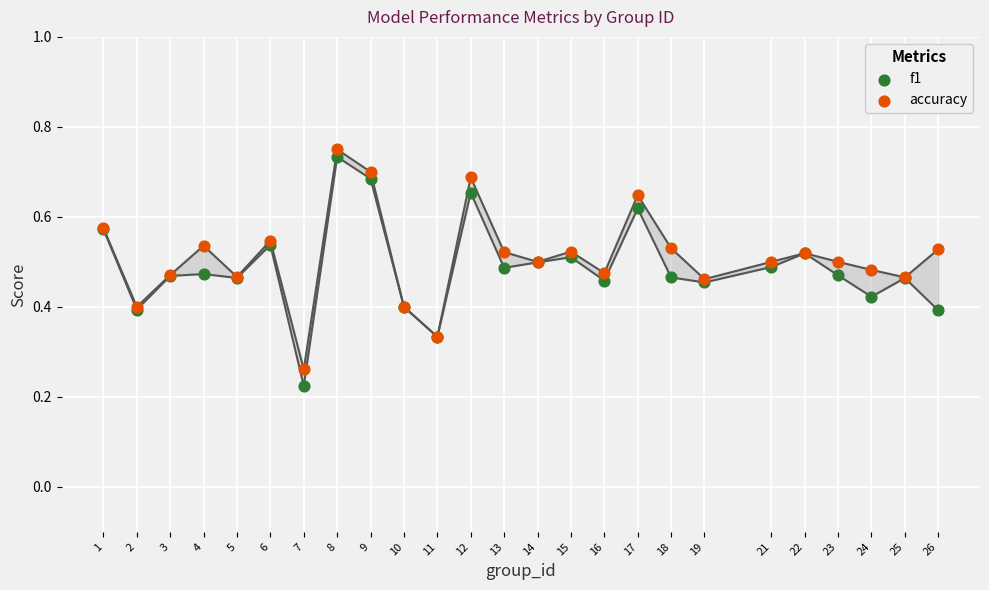

Which series has the widest spread of Y values?

f1